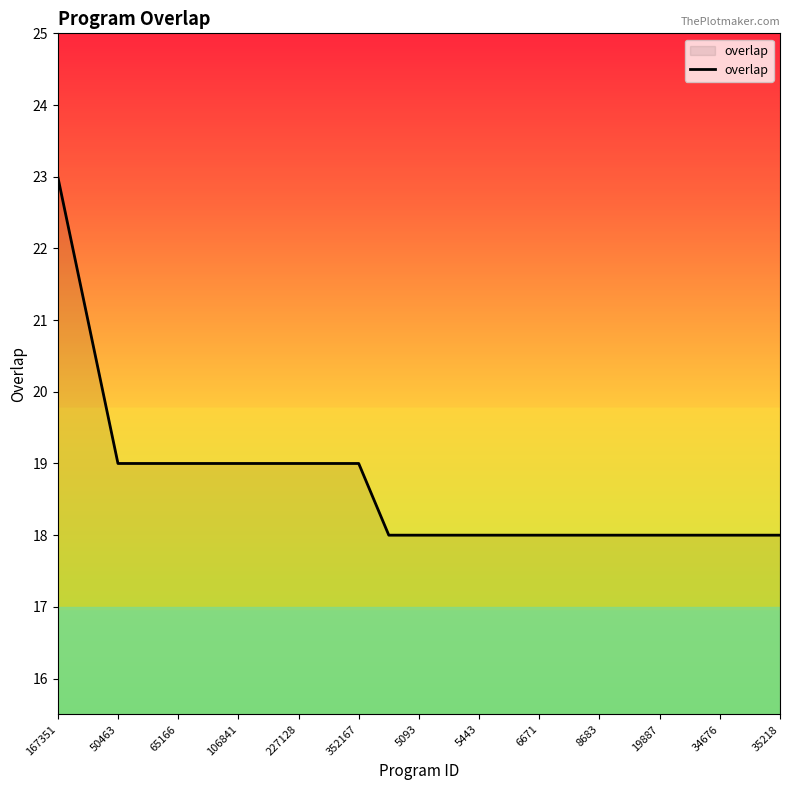

How many lines are shown in the chart?

1